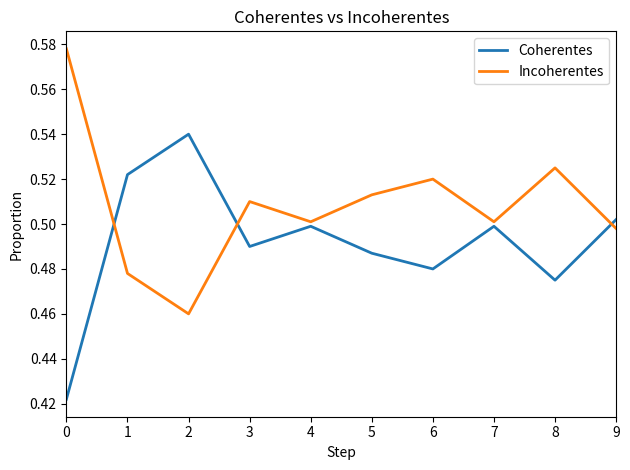

The Coherentes series shows 0.3 at 9. True or false?

False